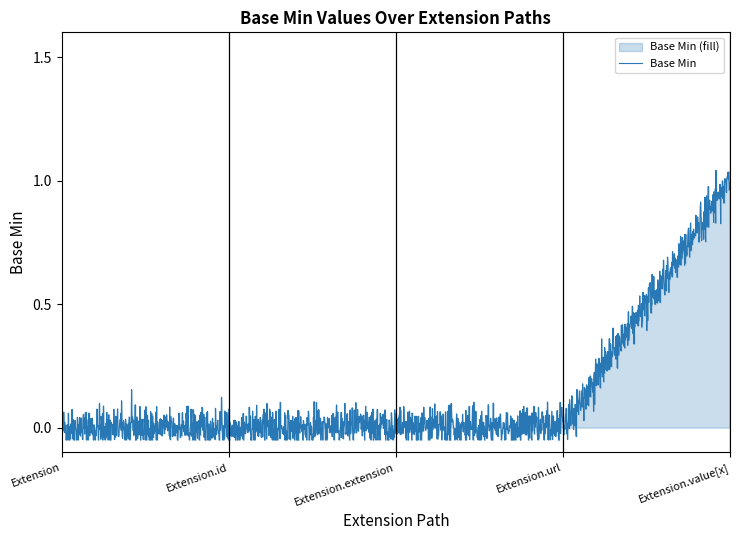

What is the difference between the values at Extension.value[x] and Extension.url?

1